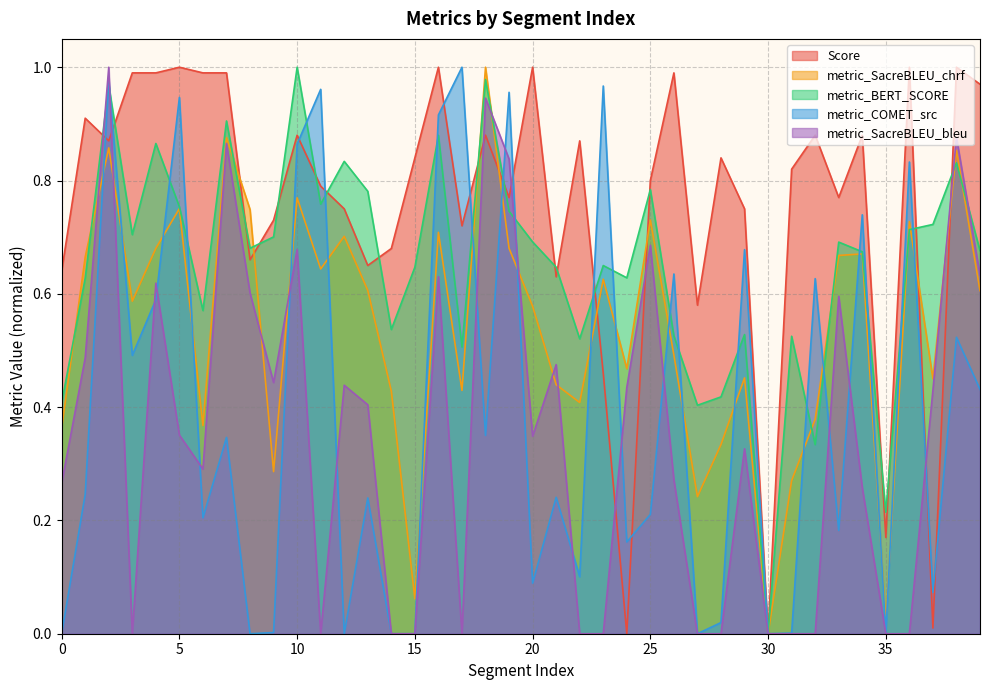

How many interior local valleys does the metric_BERT_SCORE series have?

12